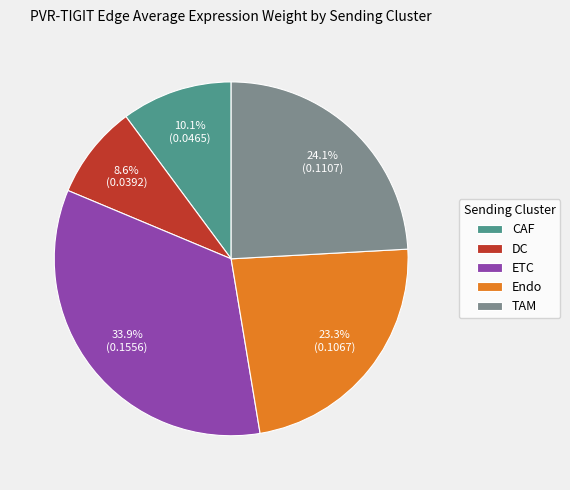

Which category has the biggest portion of the pie?

ETC